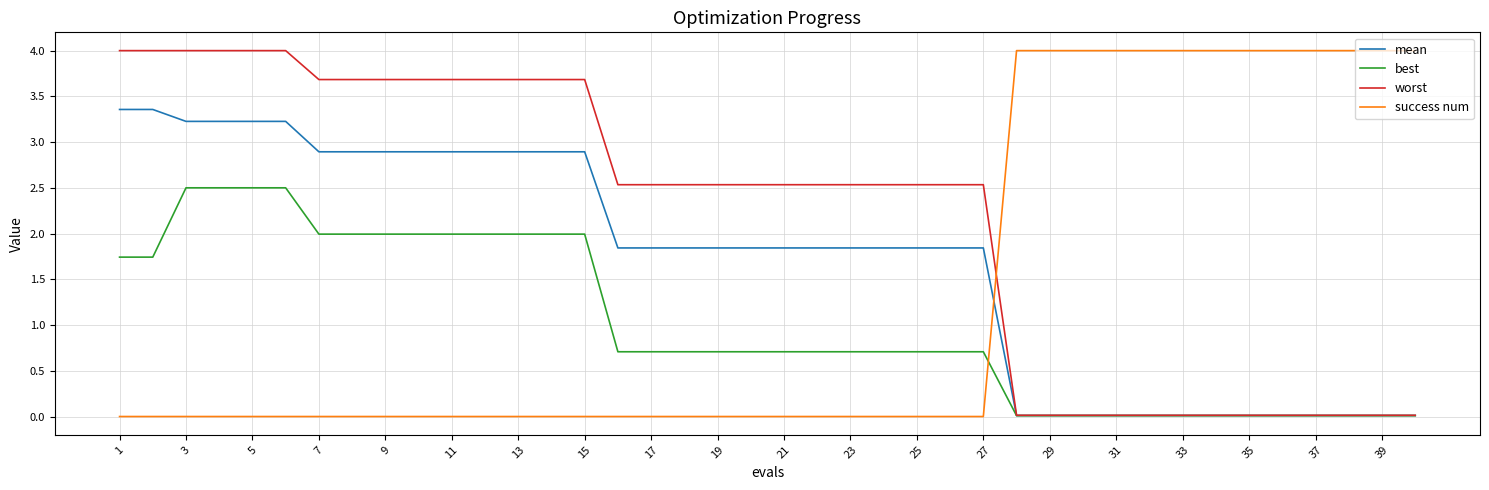

What is the greatest value displayed?

4.0